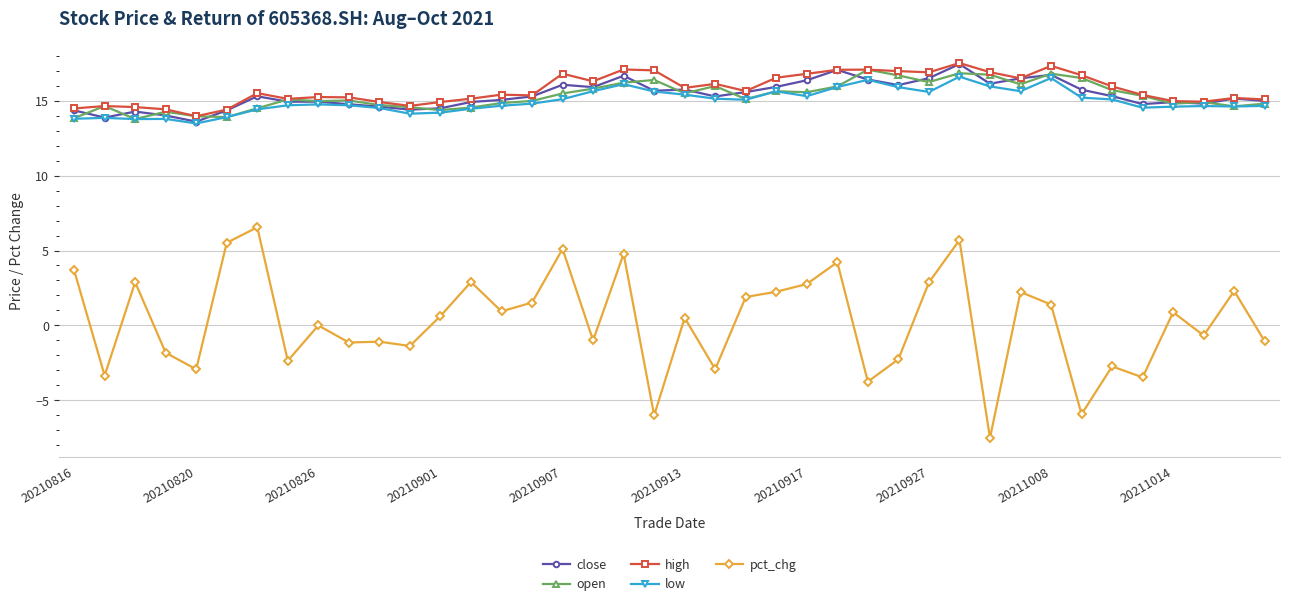

True or false: pct_chg has more than 0 points higher than both neighbors.

True